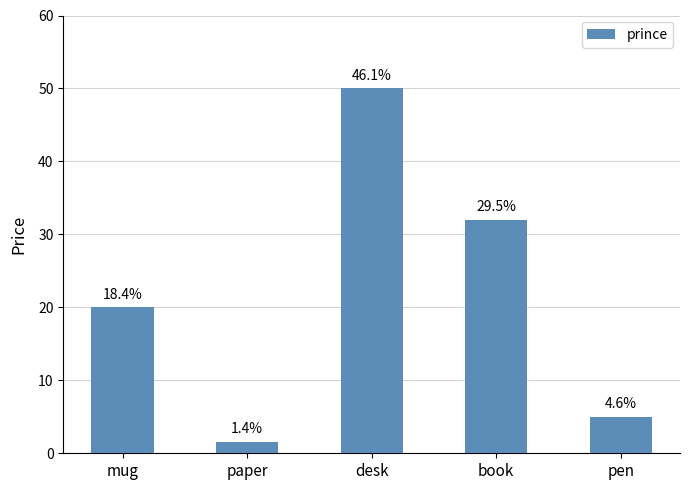

What is the greatest value displayed?

50.0